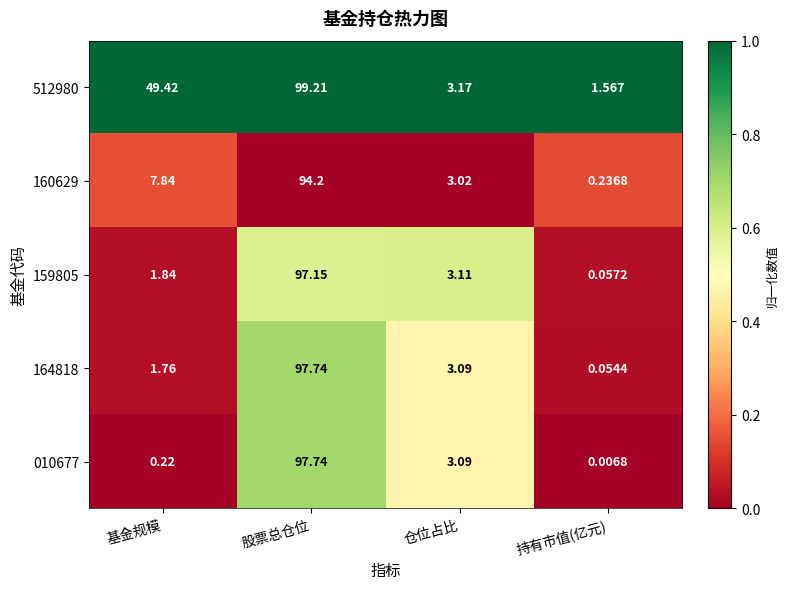

How many values in the 164818 series exceed 3?

2